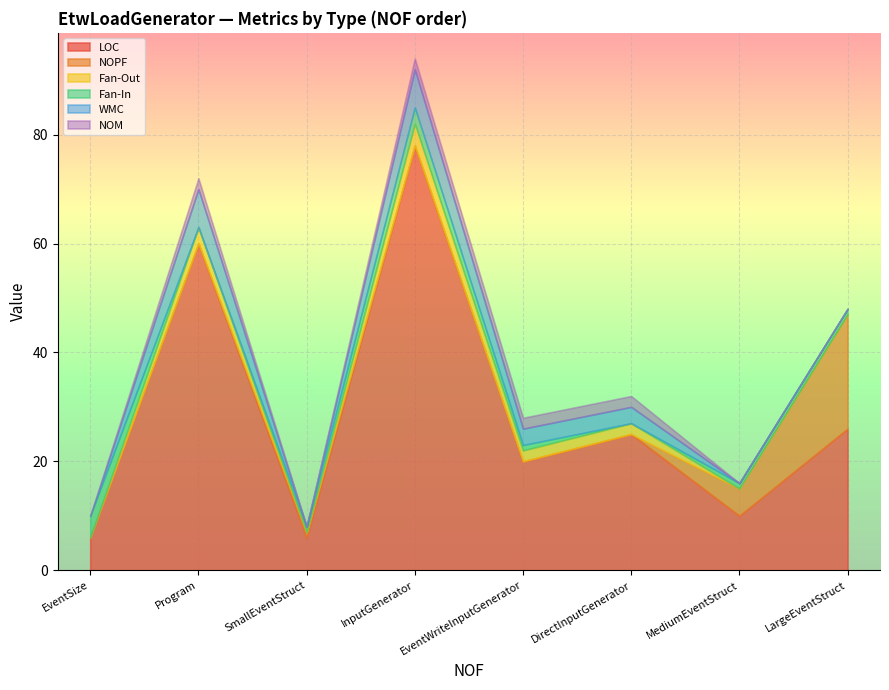

At which category is the sum across all series the highest?

InputGenerator